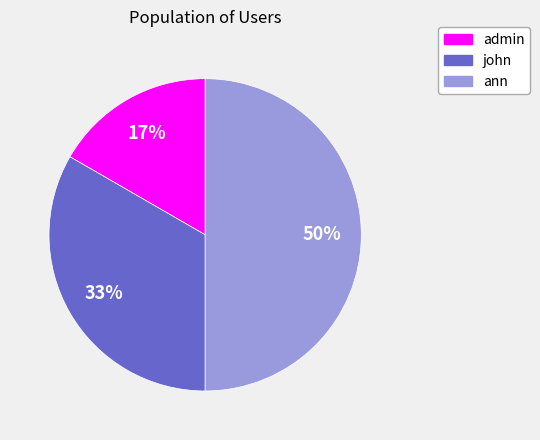

Is it true that ann is 50% of the pie?

True